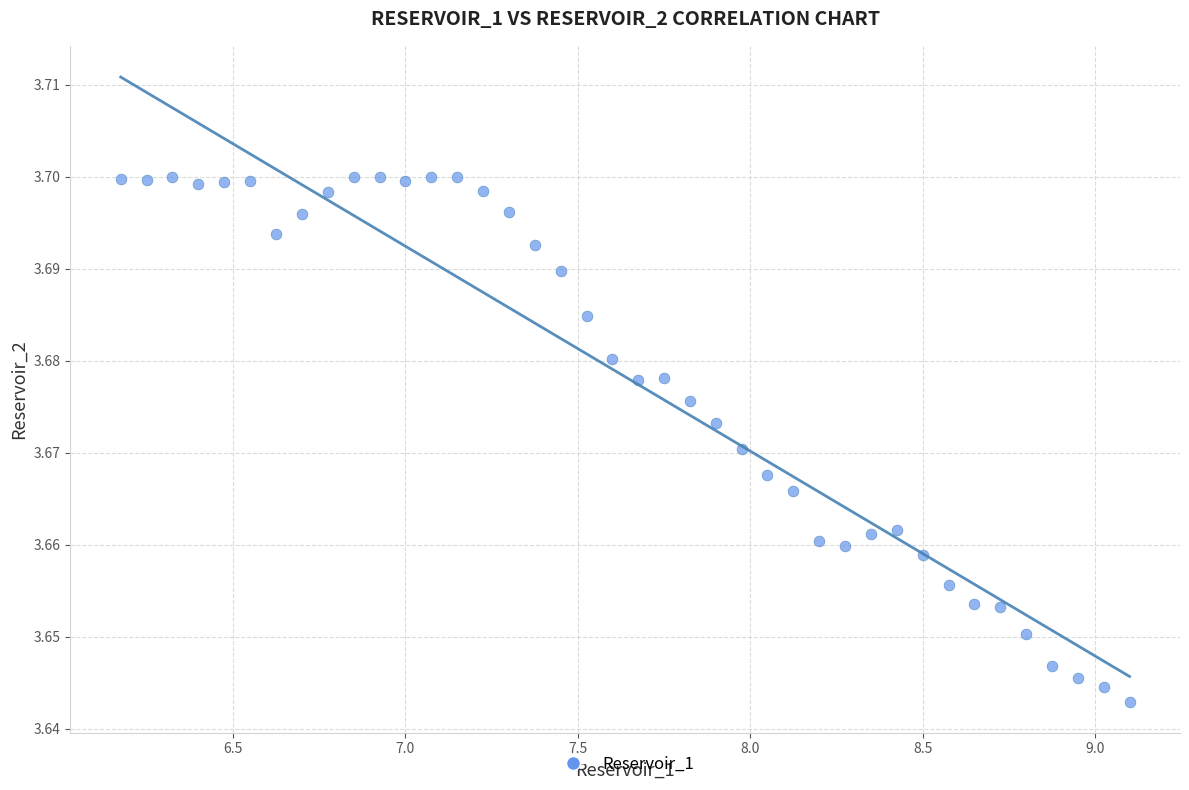

What is the range of X values (max minus min)?

2.9